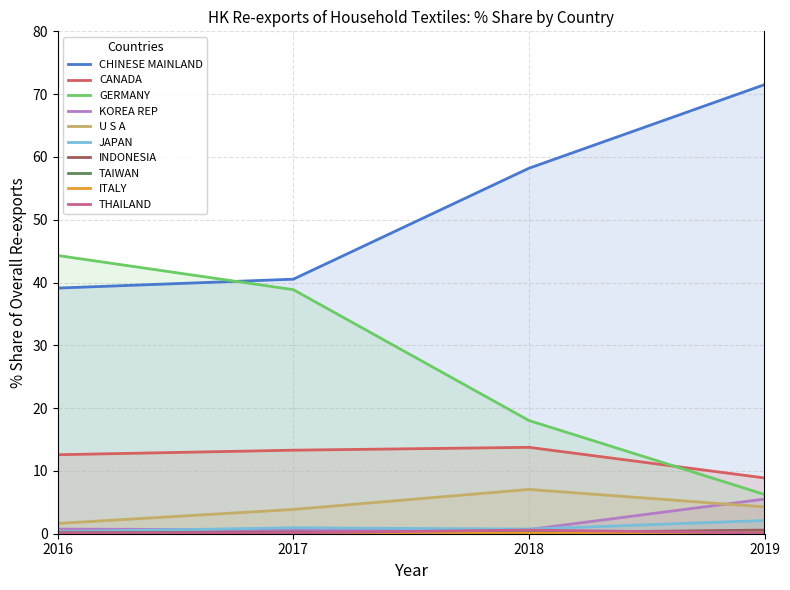

What is the maximum value for 201912_% Share?

71.5